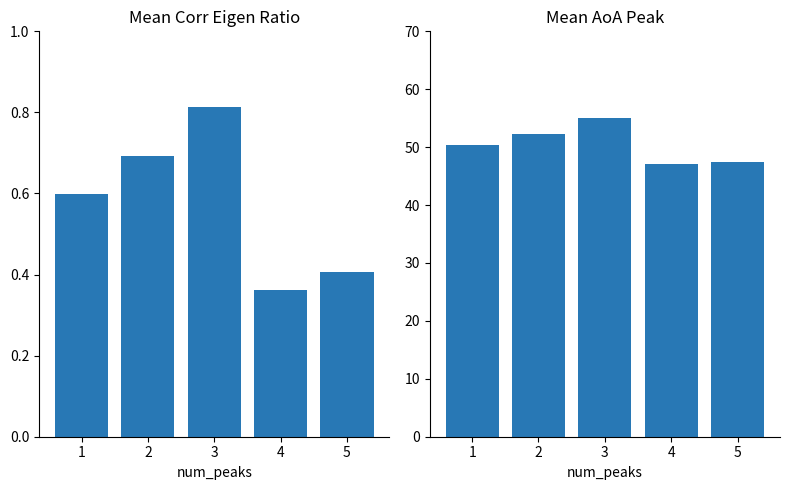

How many bars are there in each group?

2